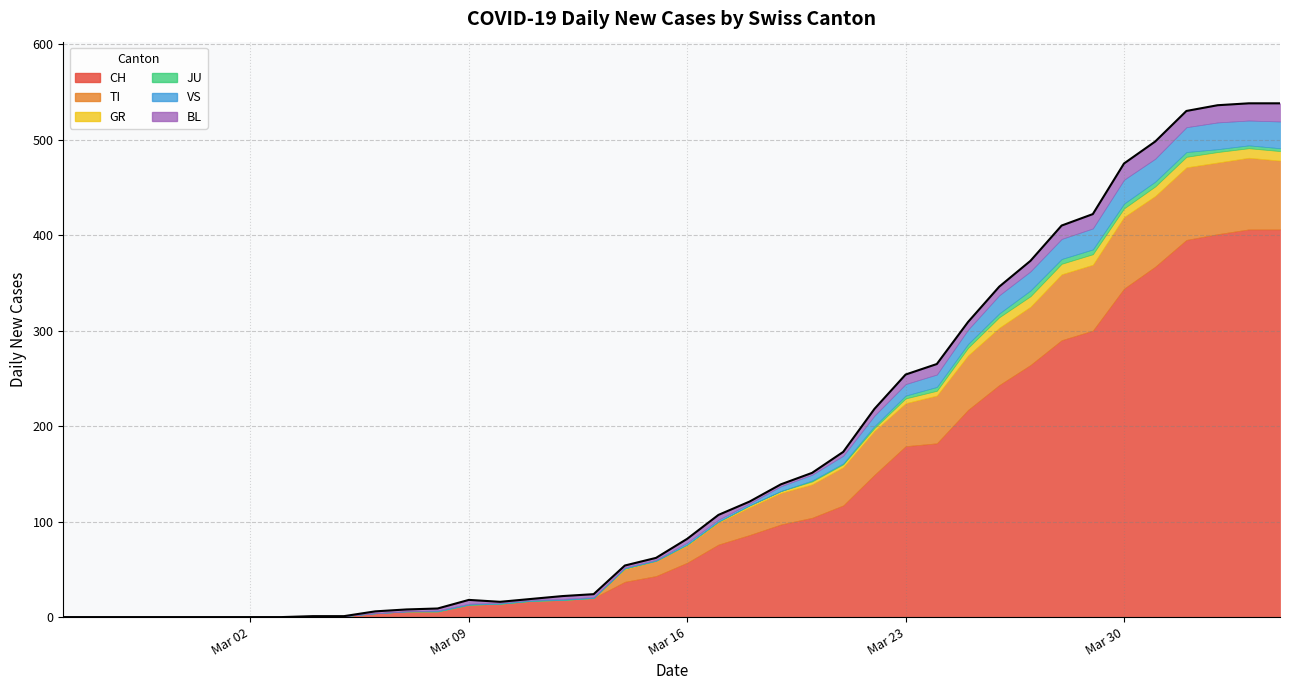

How many lines are shown in the chart?

6